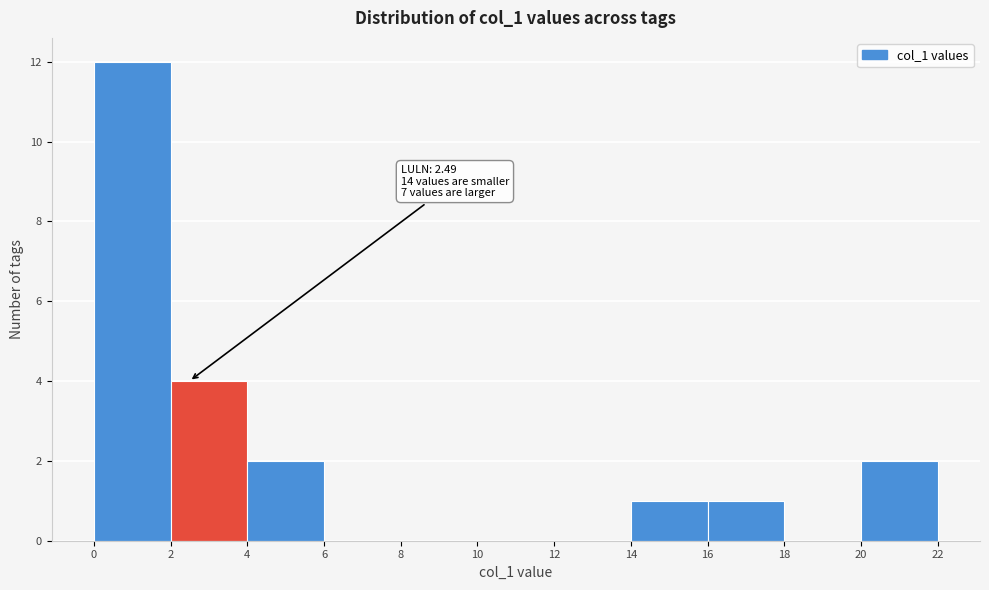

Over which range of the x-axis is the bar tallest?

0 to 2